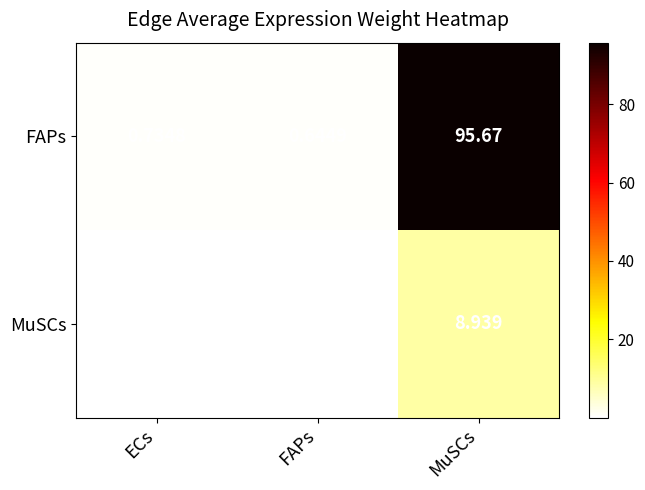

Between ECs and FAPs, which series saw the biggest shift?

FAPs